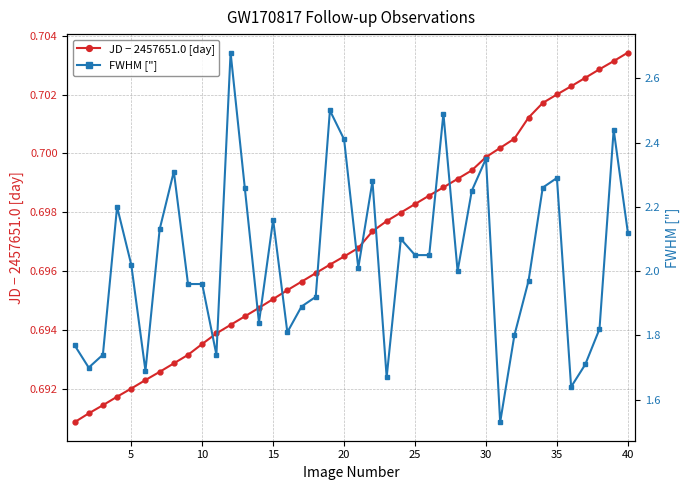

What is the average value of the JD − 2457651.0 [day] series?

0.7